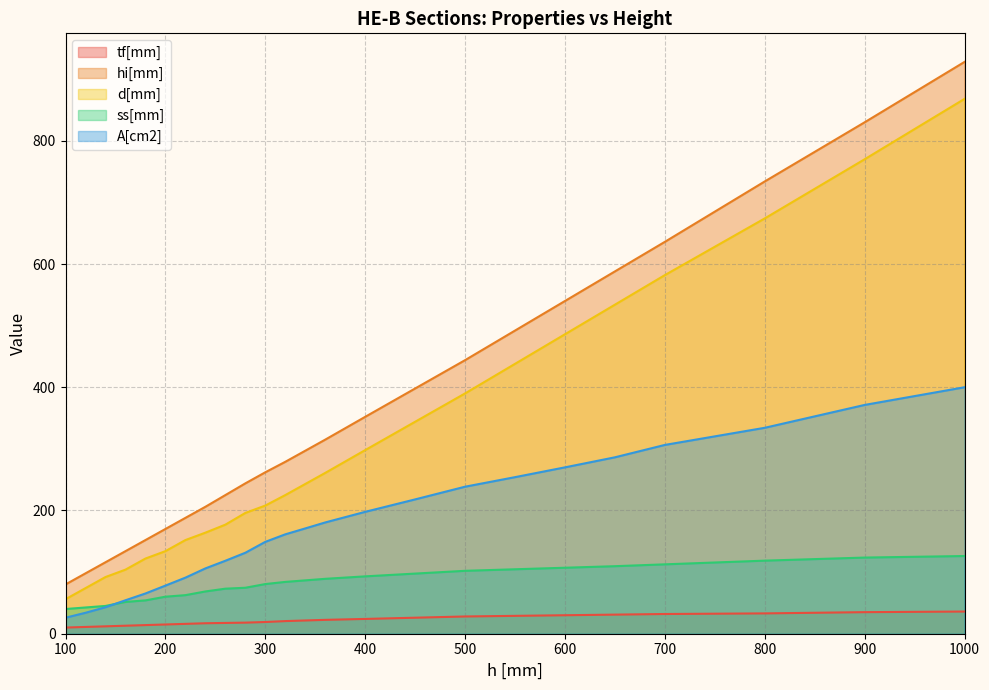

What is the sum of all ss[mm] values?

2007.9